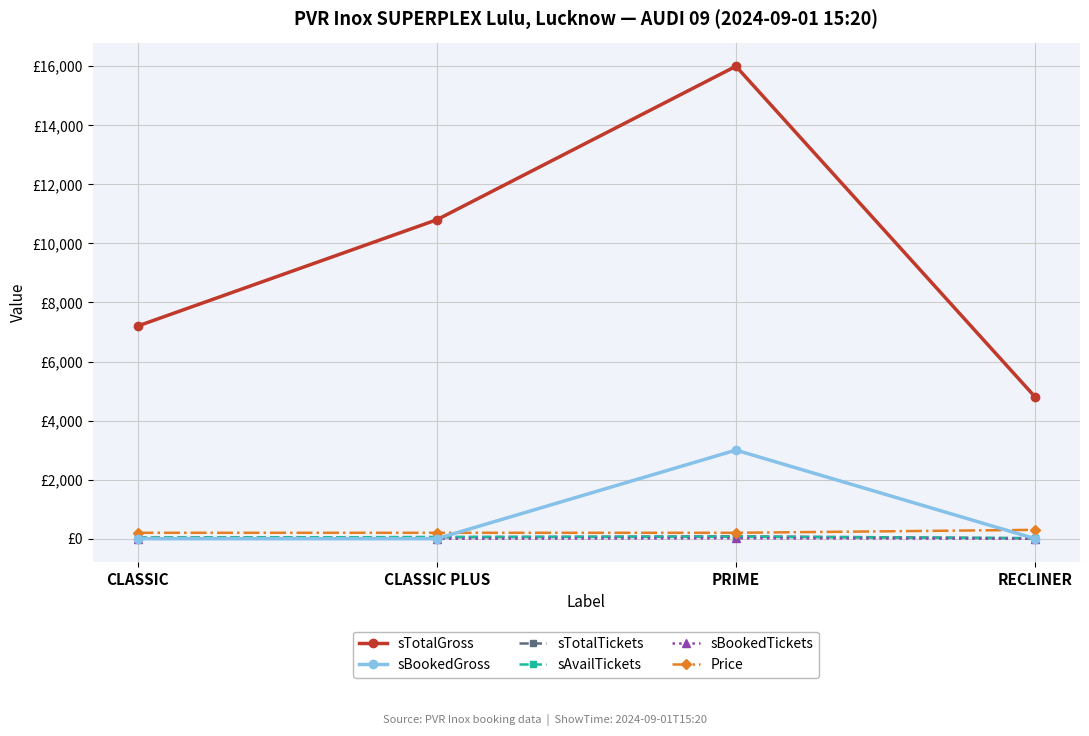

How many interior local peaks does the sAvailTickets series have?

1